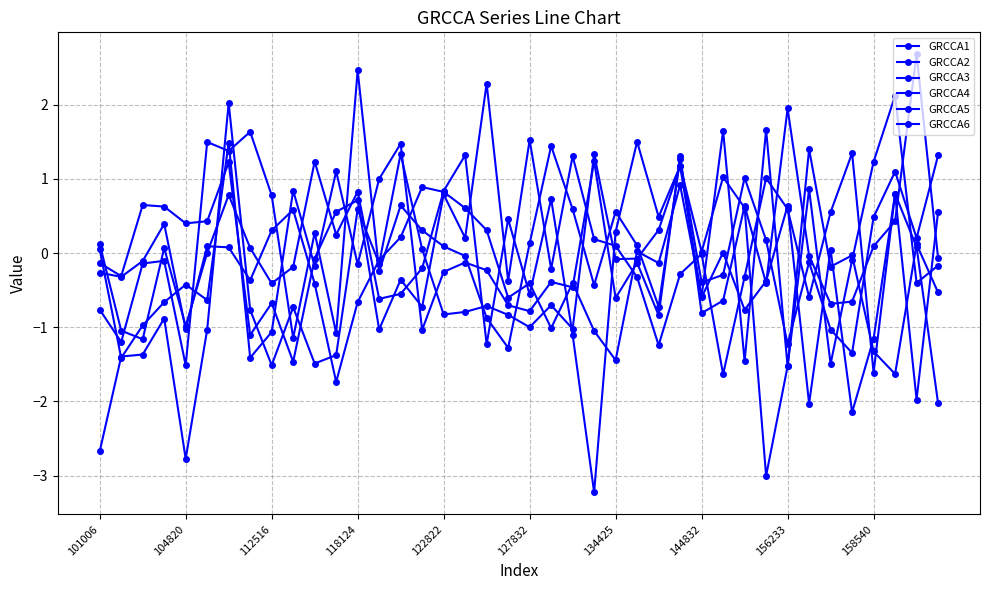

In GRCCA4, how many points are lower than both neighbors (excluding endpoints)?

13